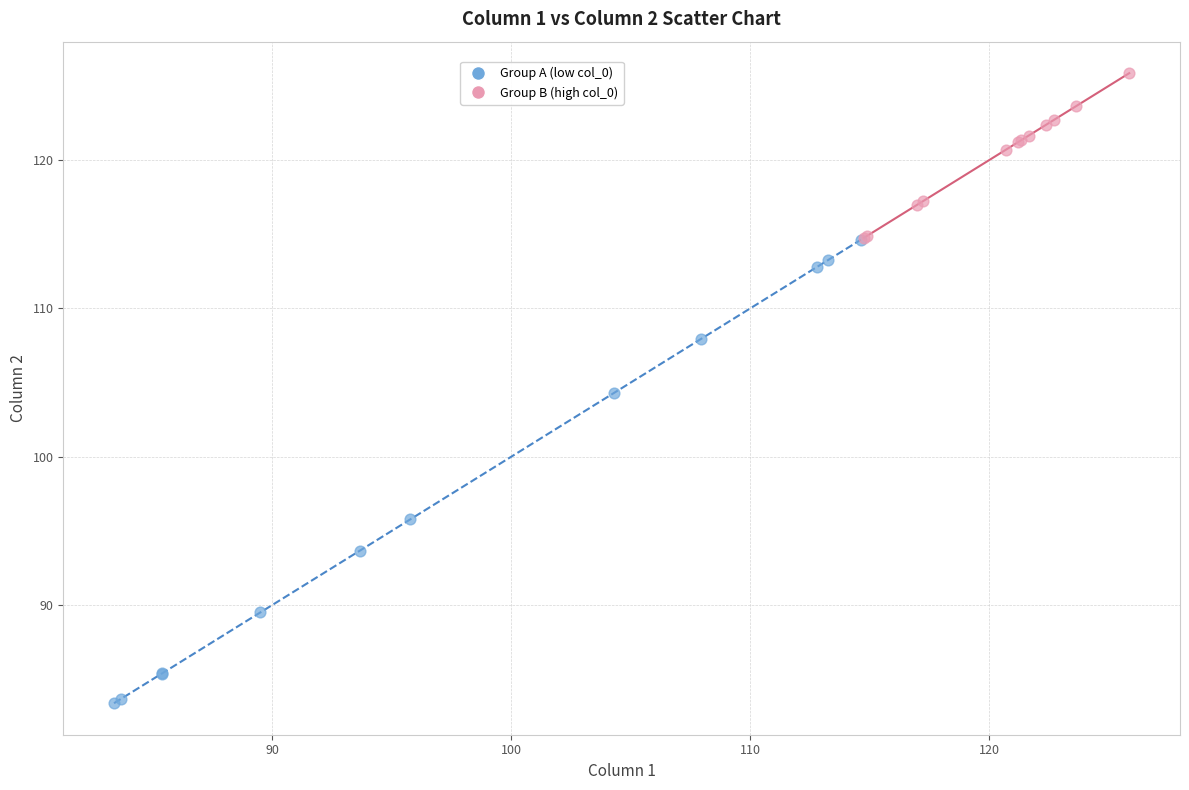

Which series contains the highest Y value?

Group B (high col_0)